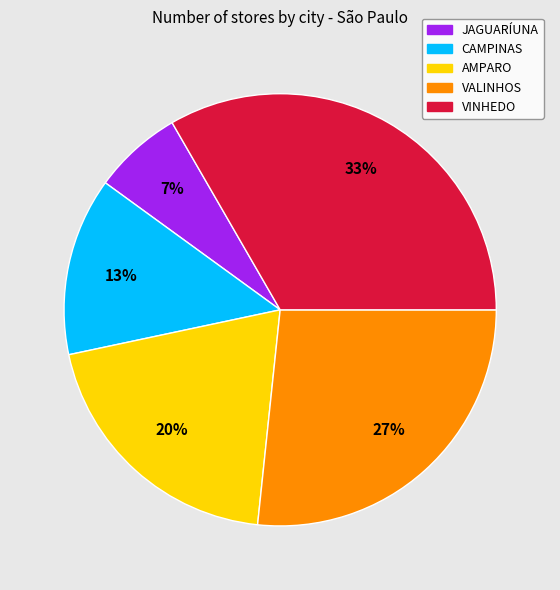

To the nearest percent, what is the average slice percentage?

20%